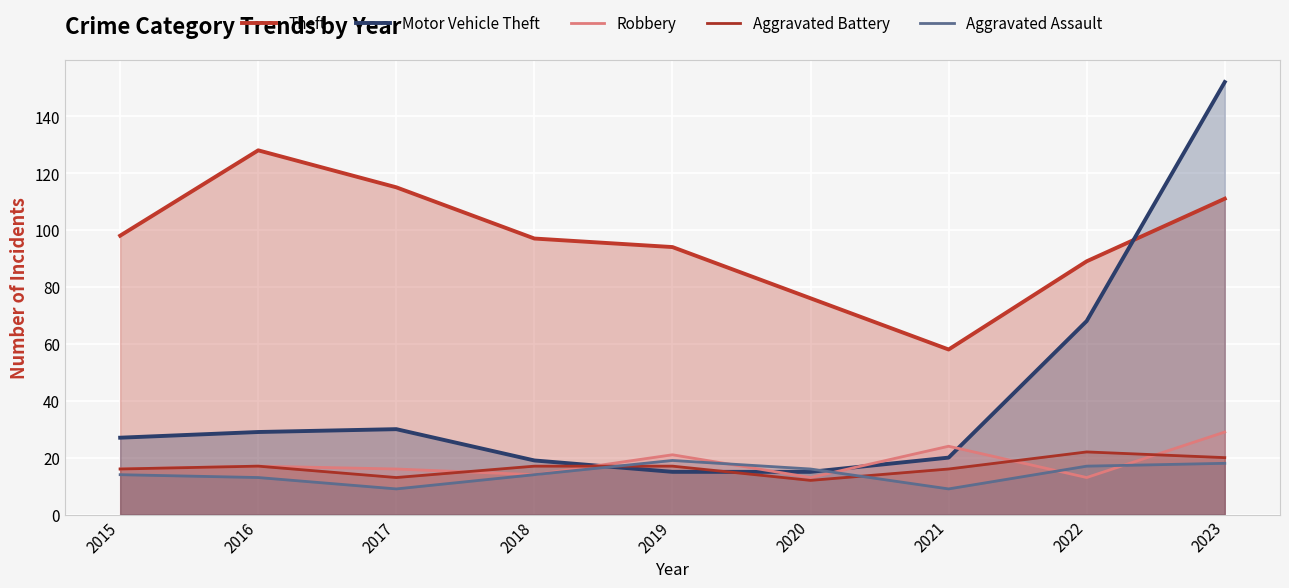

In Robbery, how many points are higher than both neighbors (excluding endpoints)?

3